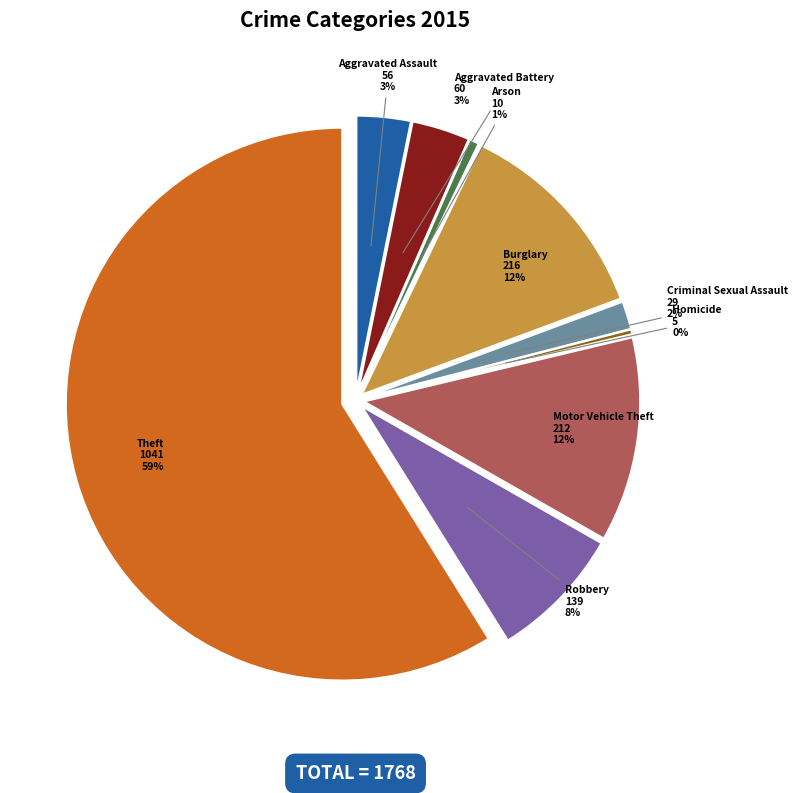

What percentage is the Theft slice, to the nearest percent?

59%